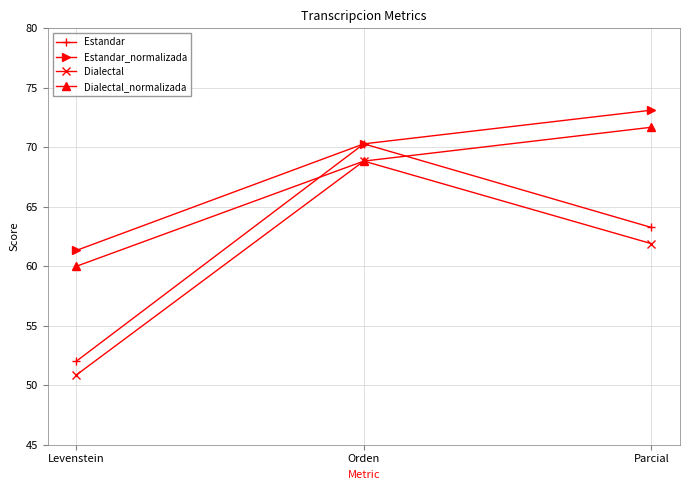

What is the total value across all series at Levenstein?

224.2